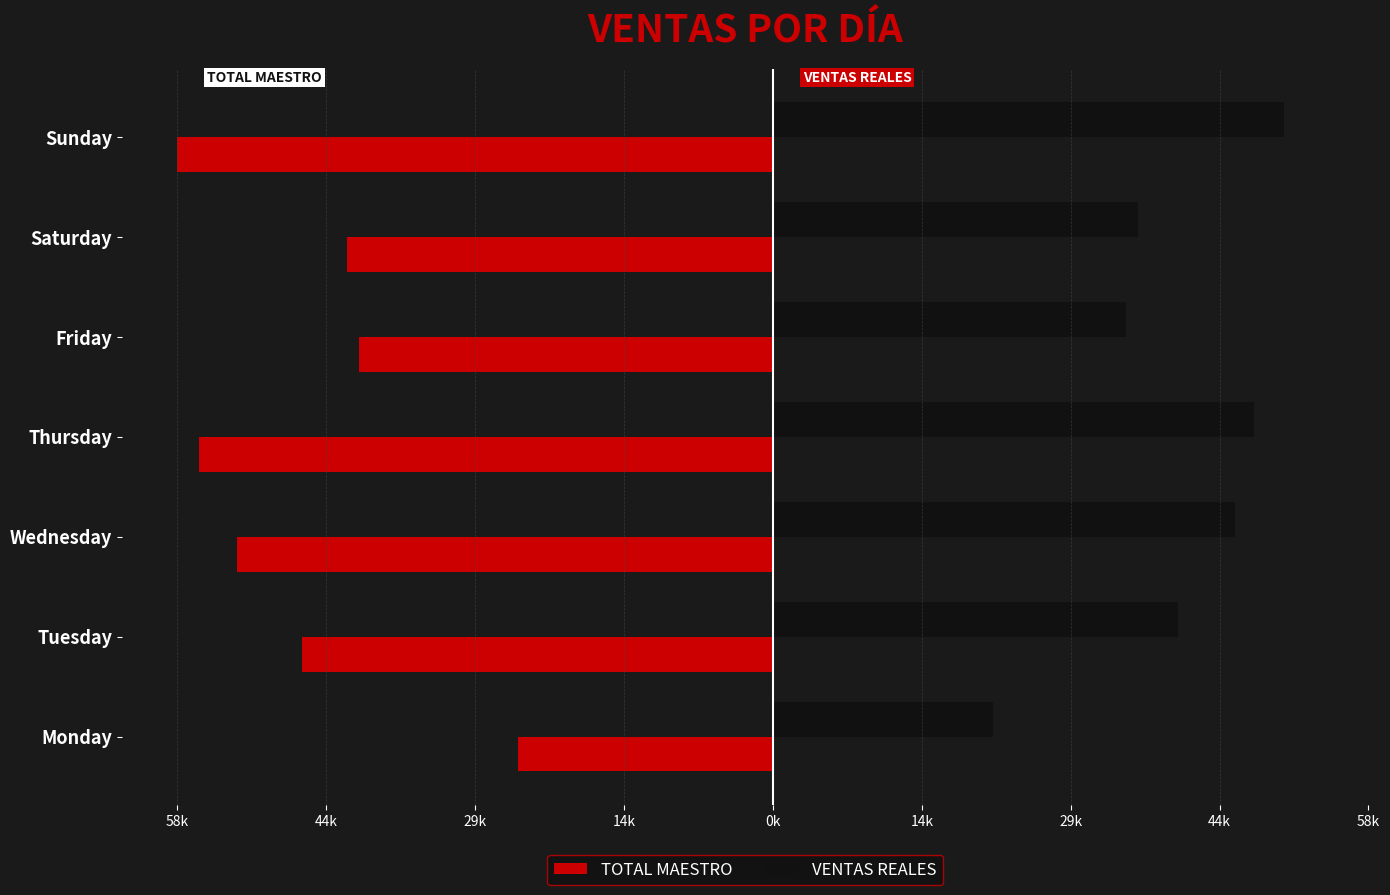

What is the sum of all TOTAL MAESTRO values?

-323145.2